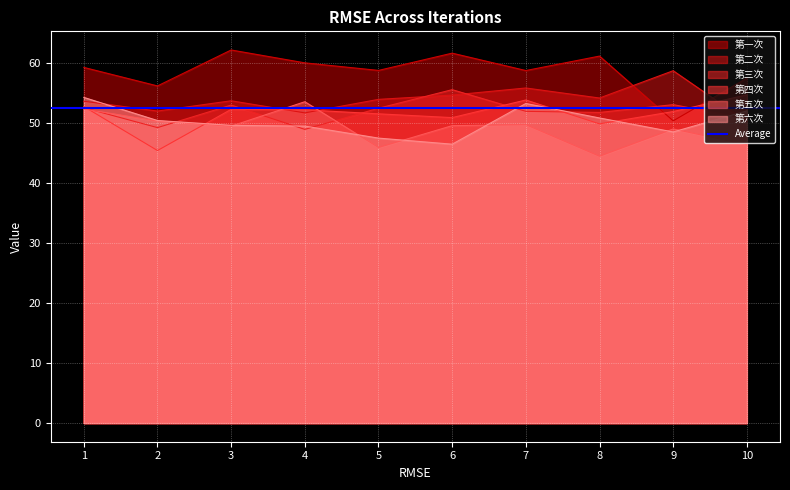

What is the greatest value displayed?

62.2